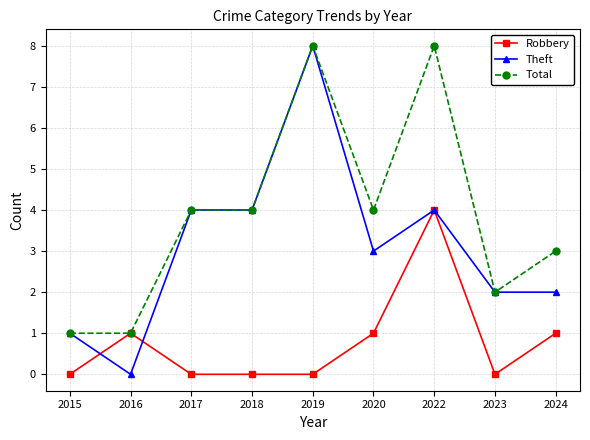

At how many categories does at least one series exceed 7?

2